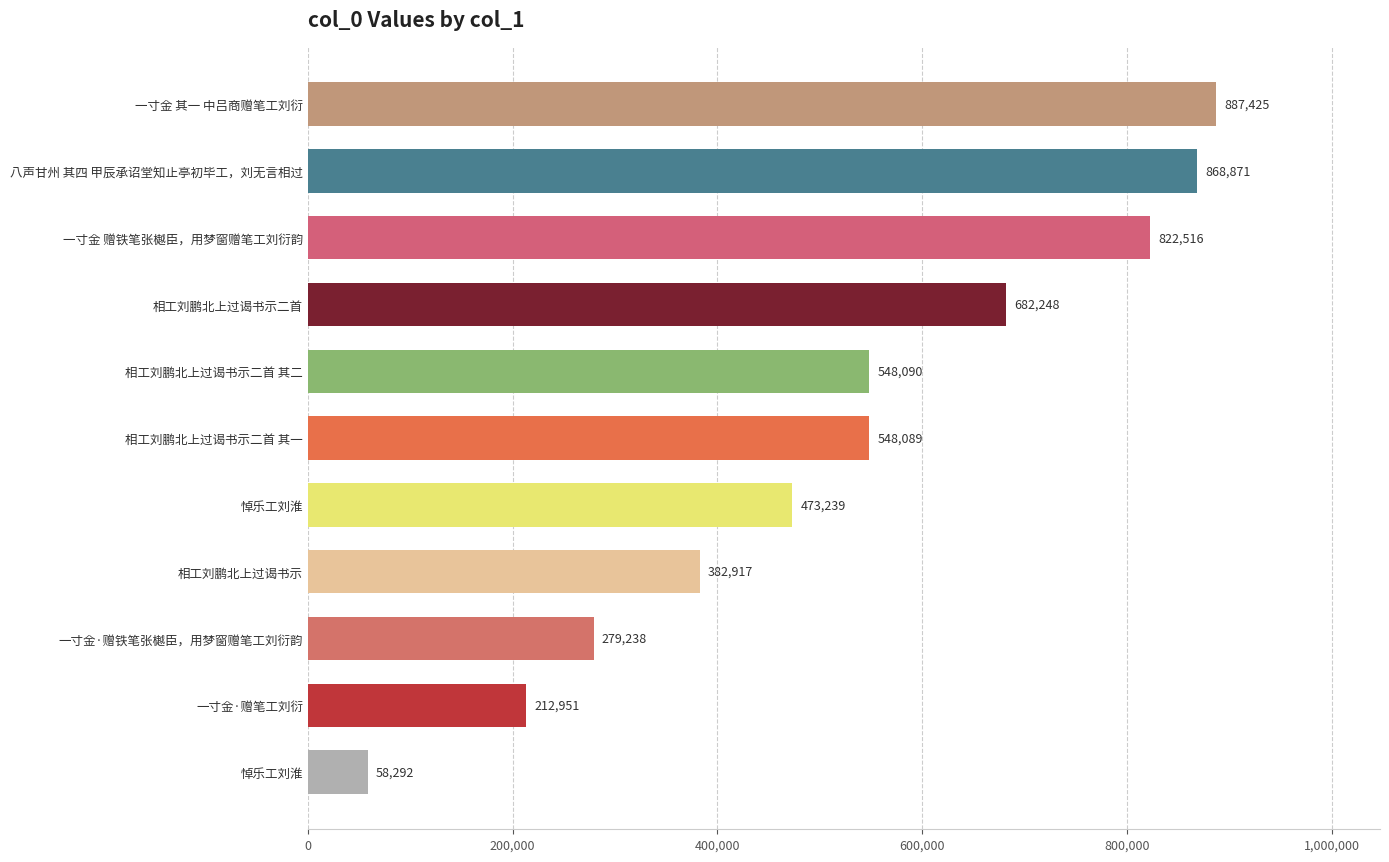

How many distinct data groups are displayed?

1